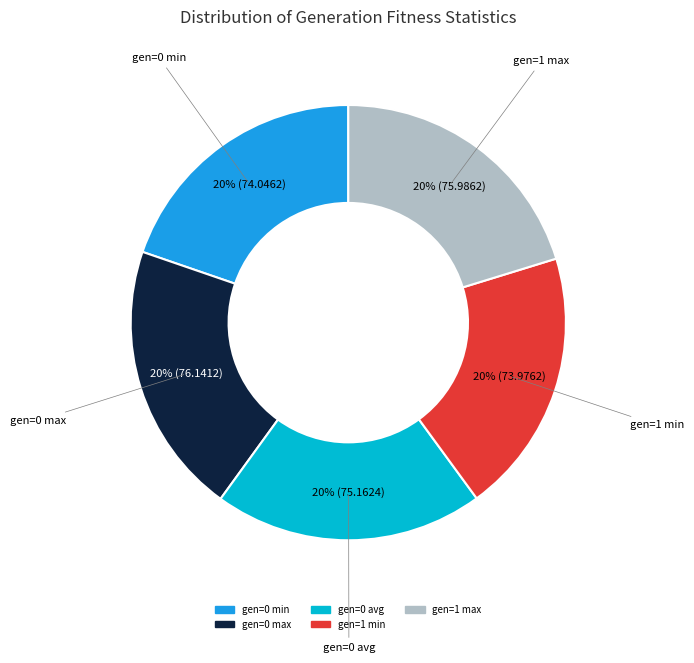

What is the ratio of the value at gen=1 min to the value at gen=0 max?

1.0